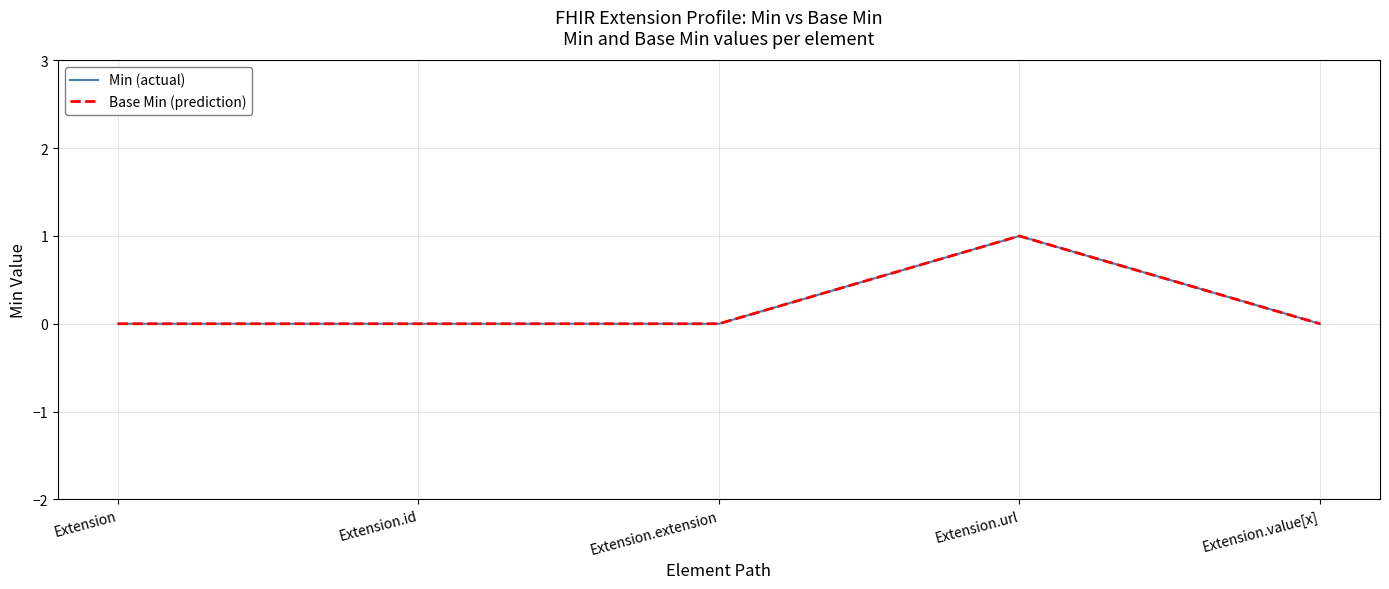

Which series has the largest total across all categories?

Min (actual)